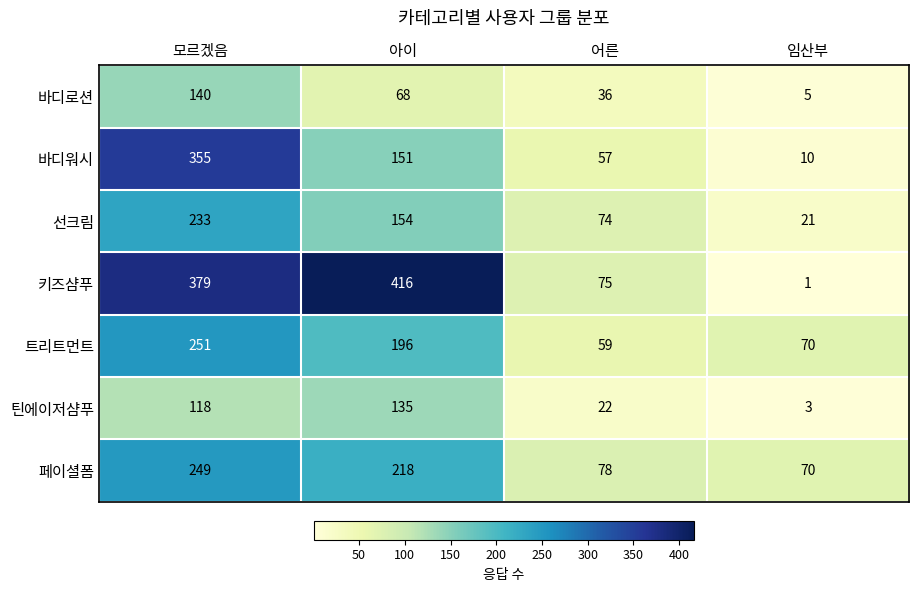

What is the maximum value for 선크림?

233